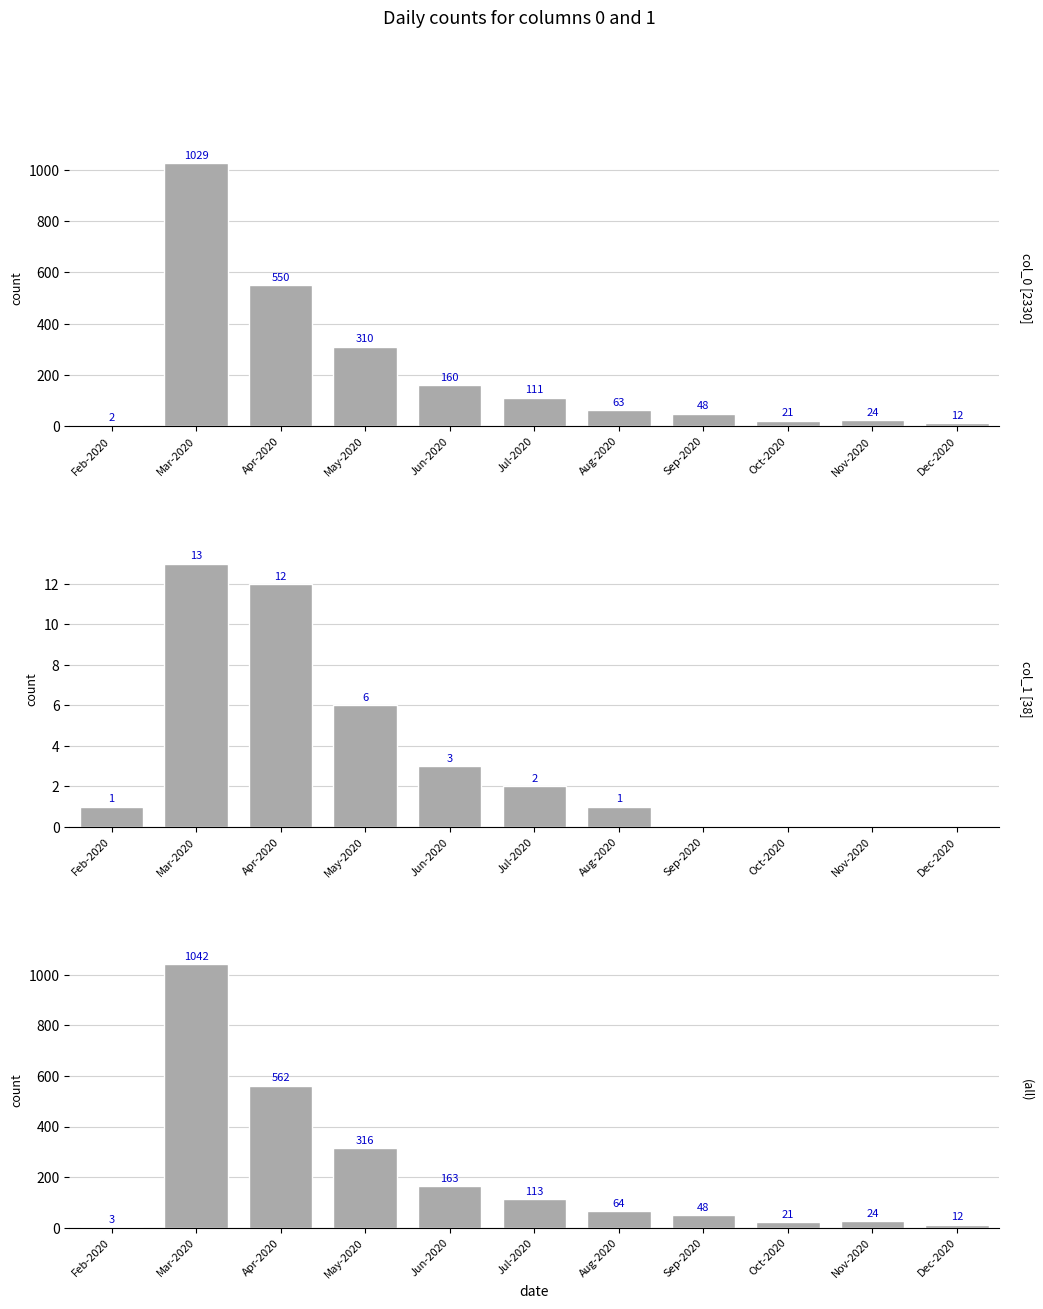

What is the average value of the col_1 [38] series?

3